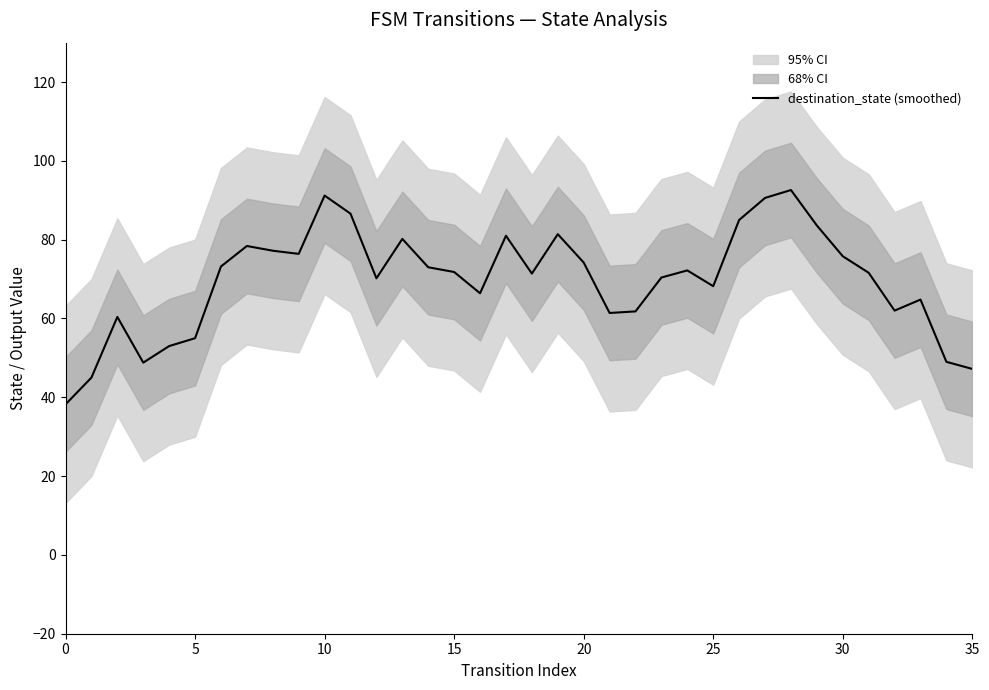

Is it true that the value at 18 is 71.4?

True